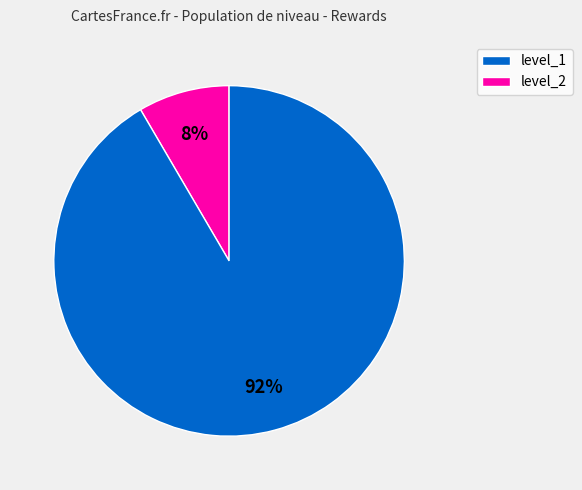

To the nearest percent, what is the average slice percentage?

50%